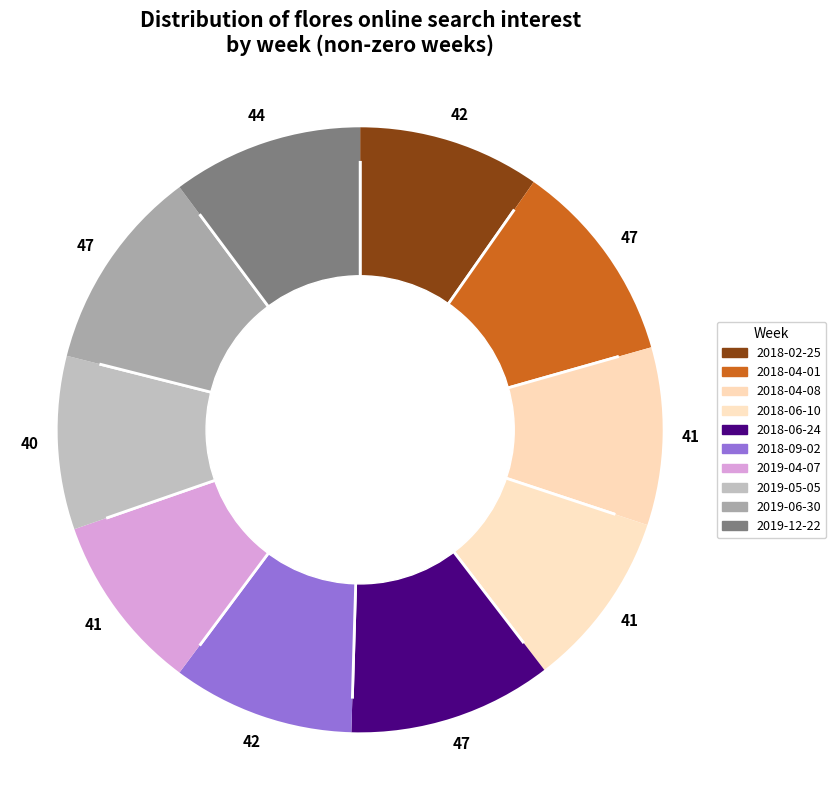

Is 2018-04-08 the majority of the pie?

No